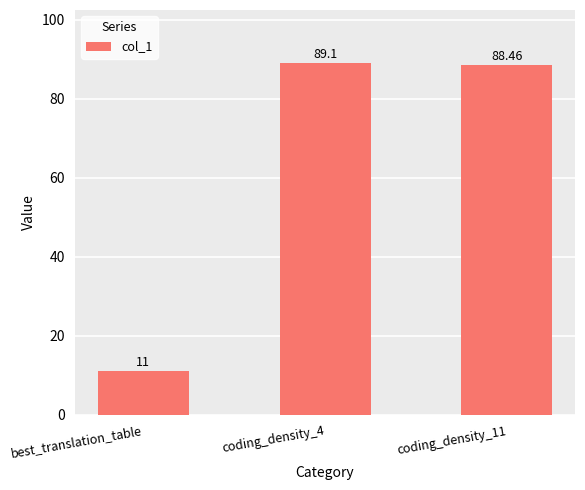

How many data points does each series have?

3